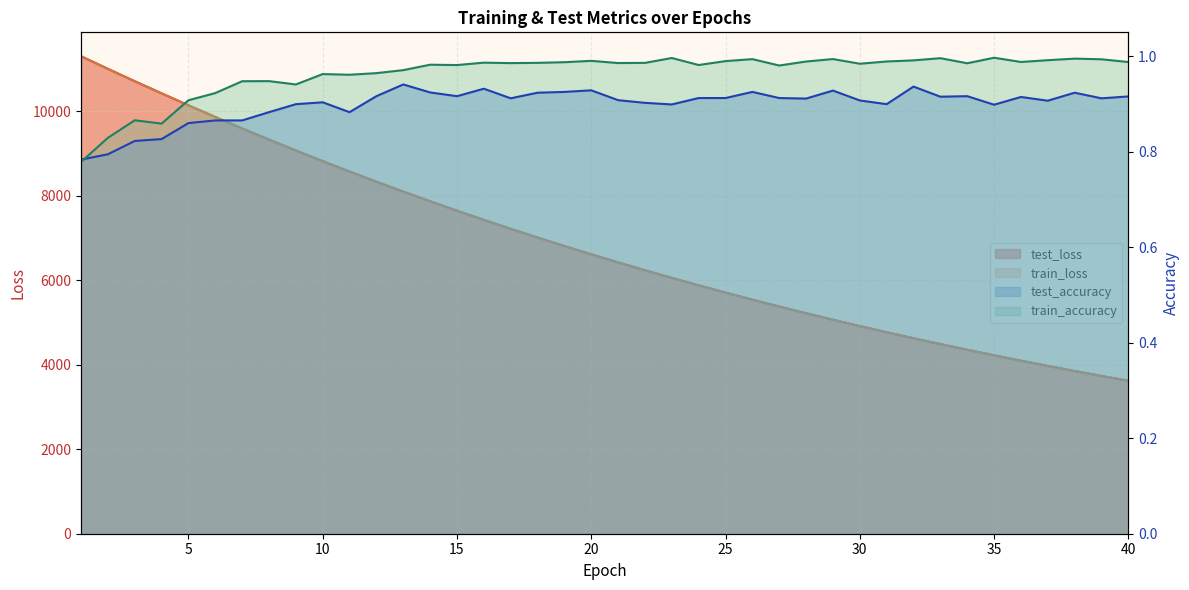

What is the sum of the train_accuracy values at 7 and 4?

1.8